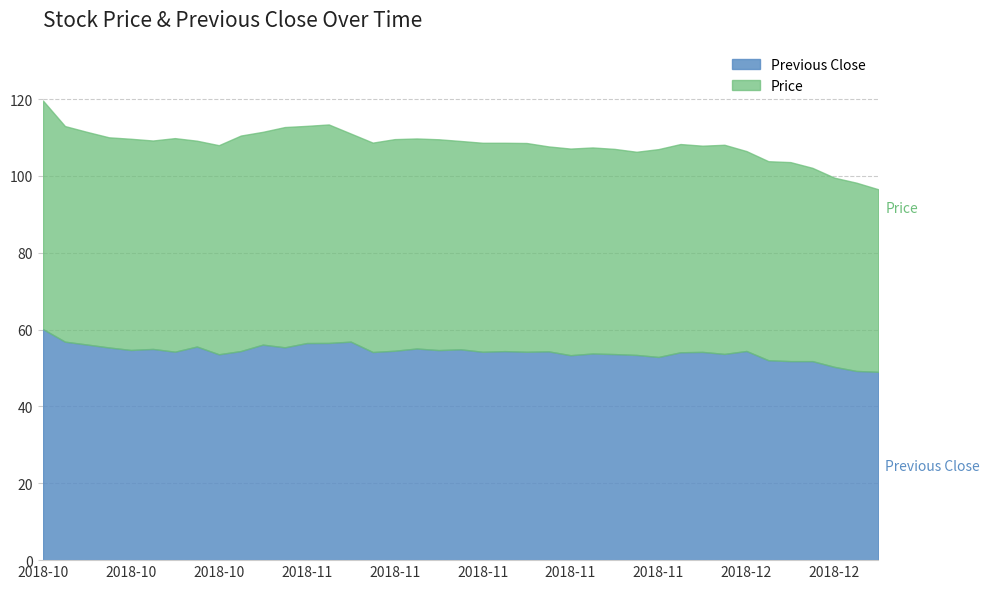

What position from the left is 2018-10-26?

8